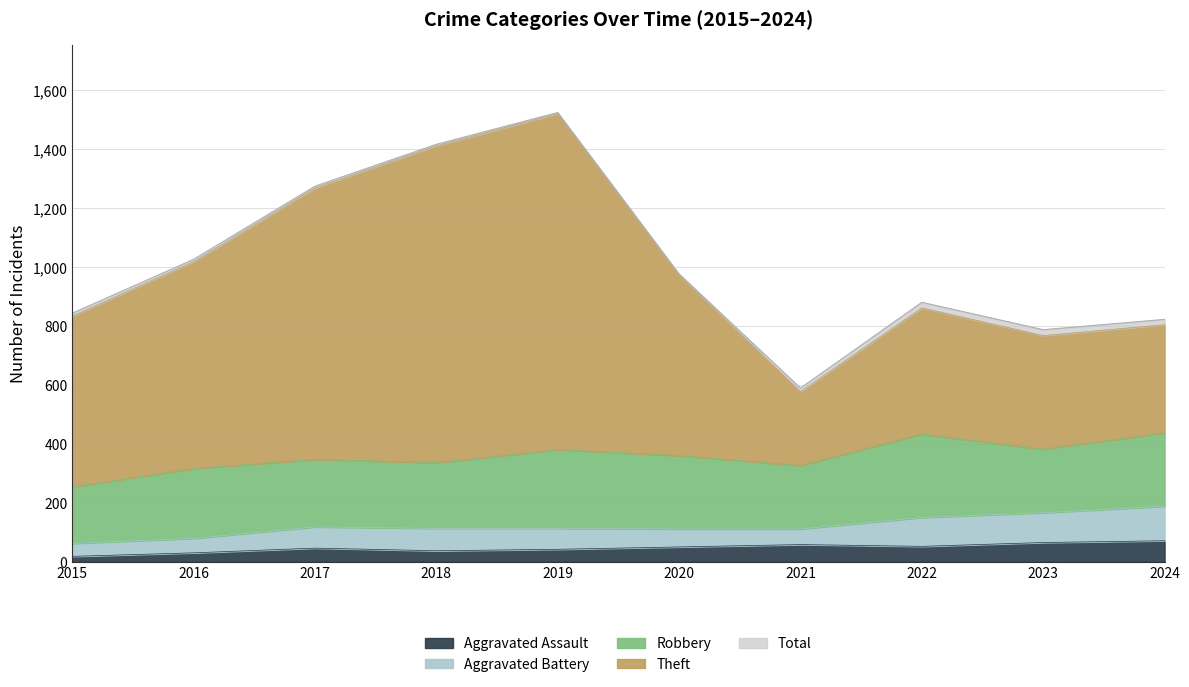

How many values in the Total series are below 977?

5